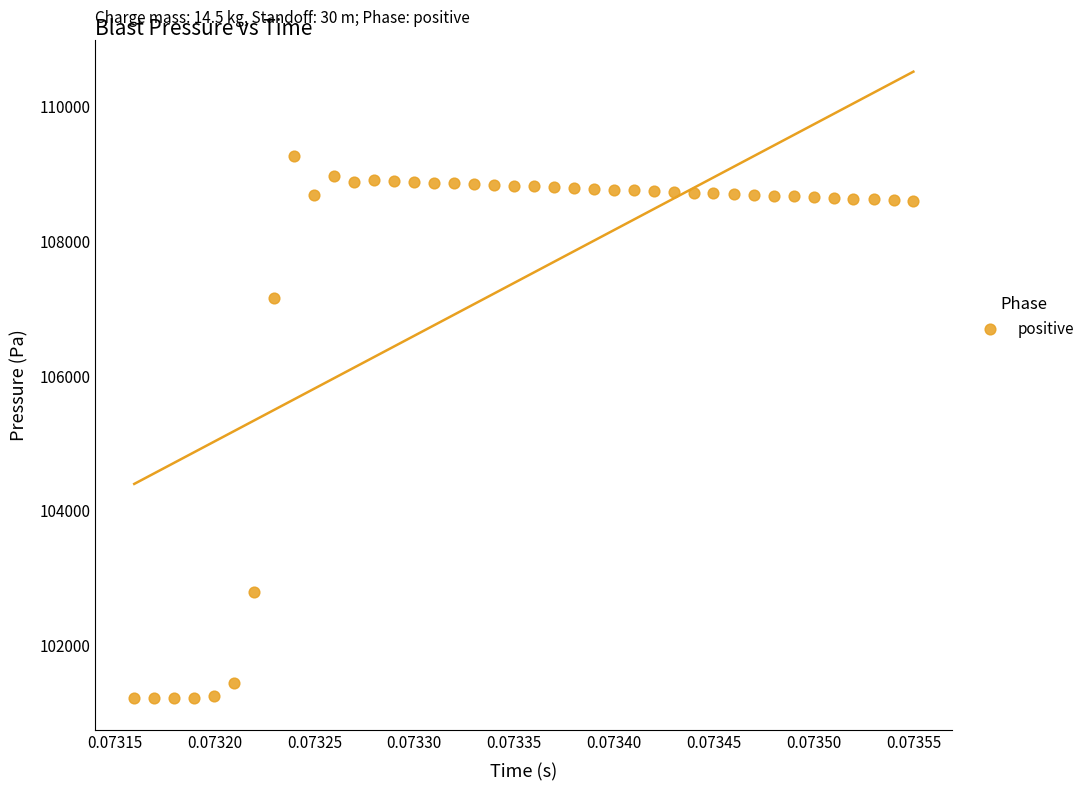

What is the range of Y values (max minus min)?

8055.9